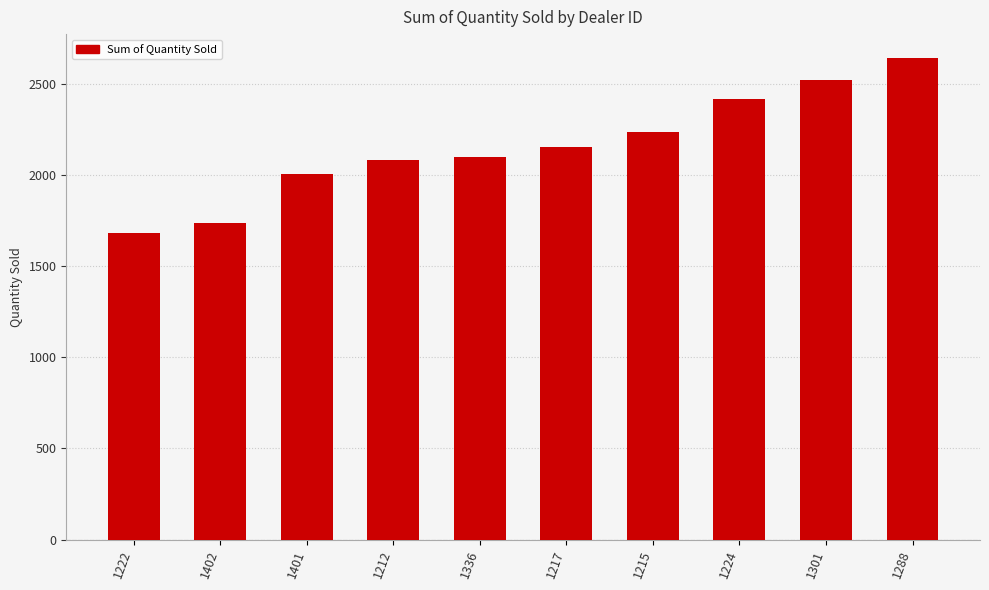

True or false: the data shows 1014 at 1401.

False